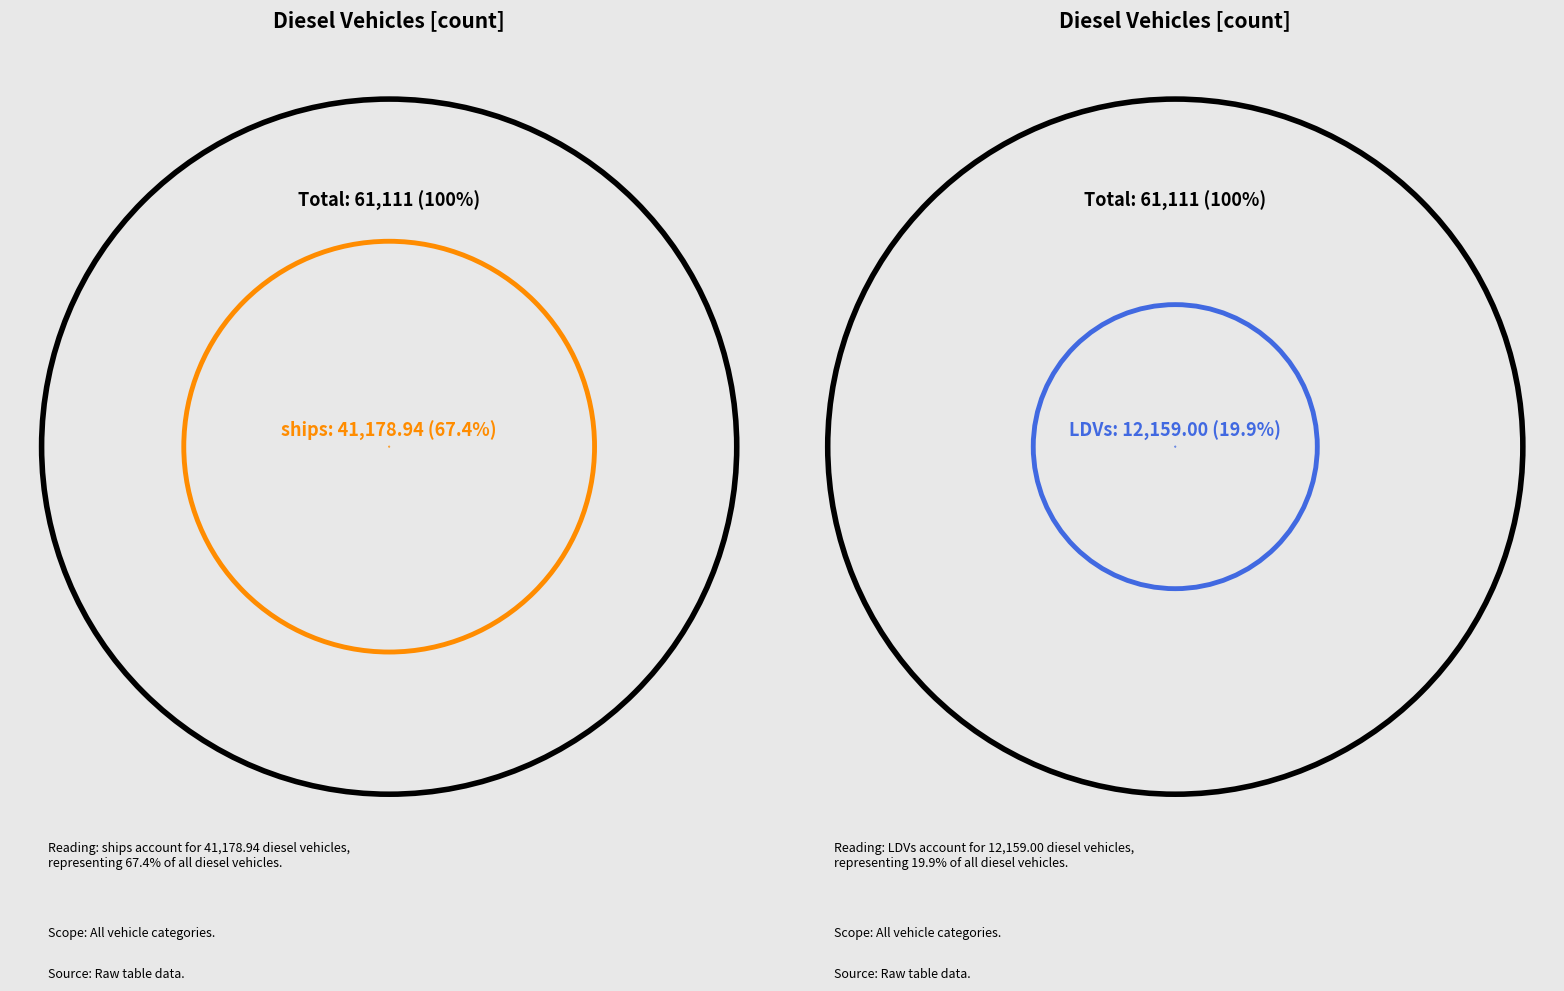

Is it true that HDVs is 19% of the pie?

False